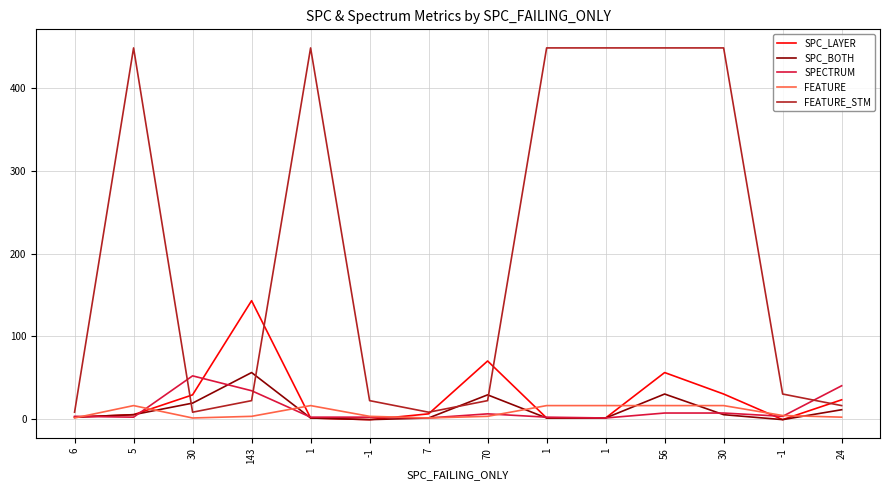

Is the value of SPC_LAYER at 70 greater than the value of FEATURE_STM at 7?

Yes